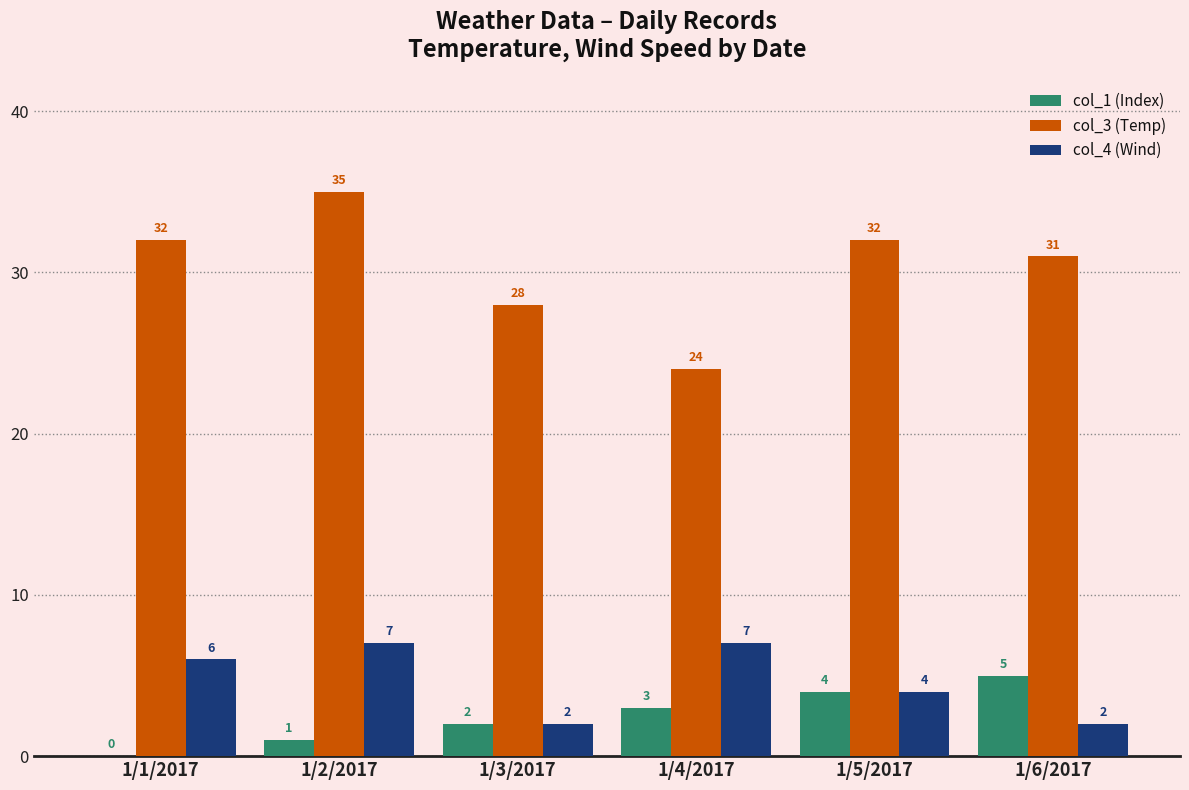

The value of col_3 (Temp) at 1/3/2017 is 15. True or false?

False